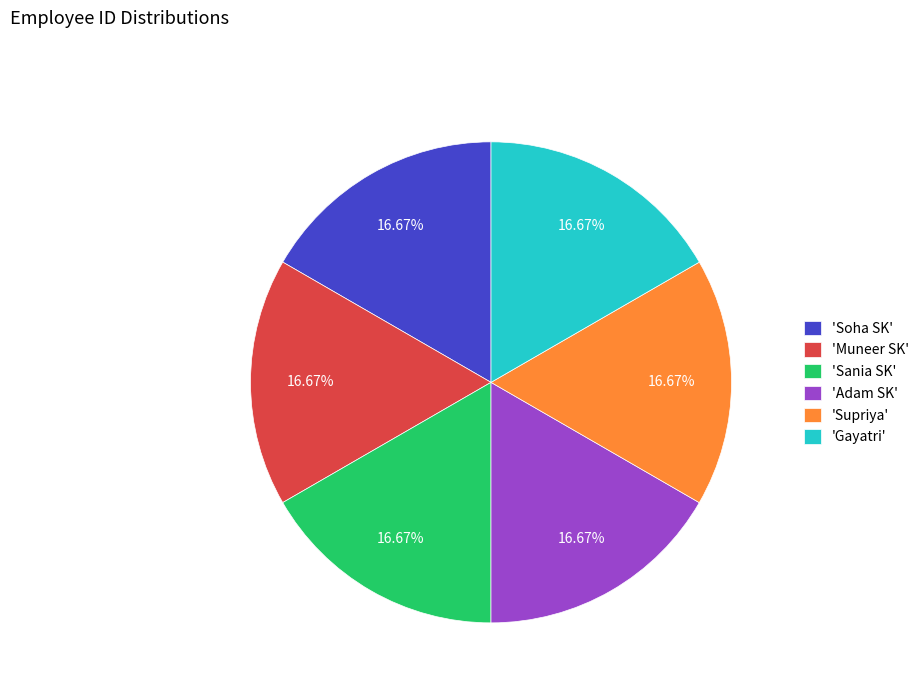

What is the ratio of the value at 'Sania SK' to the value at 'Gayatri'?

1.0